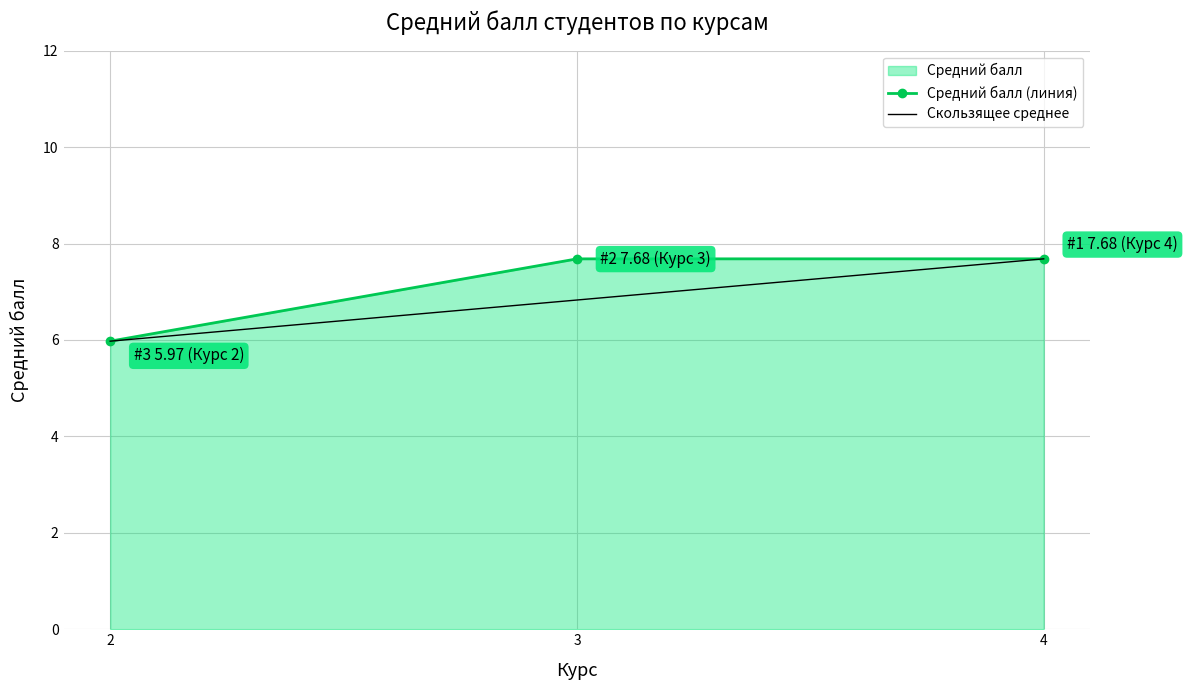

Is it true that Скользящее среднее equals 6.0 at 2?

True